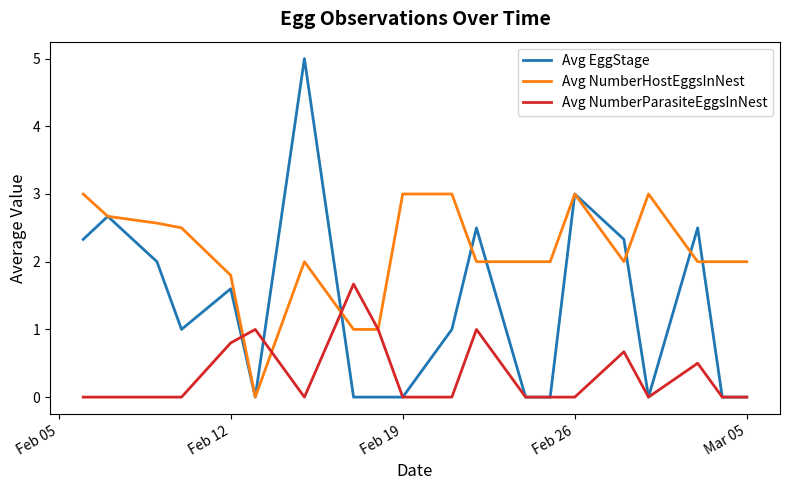

Which series has the widest spread of values?

Avg EggStage